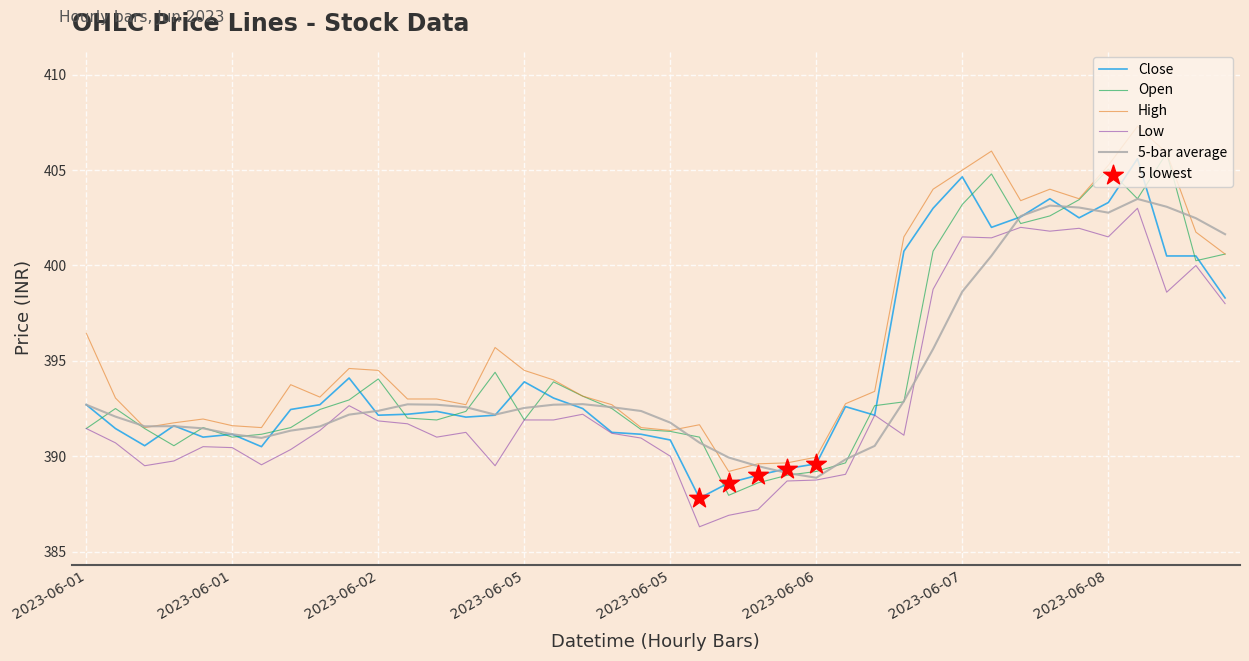

Which series has the largest total across all categories?

High